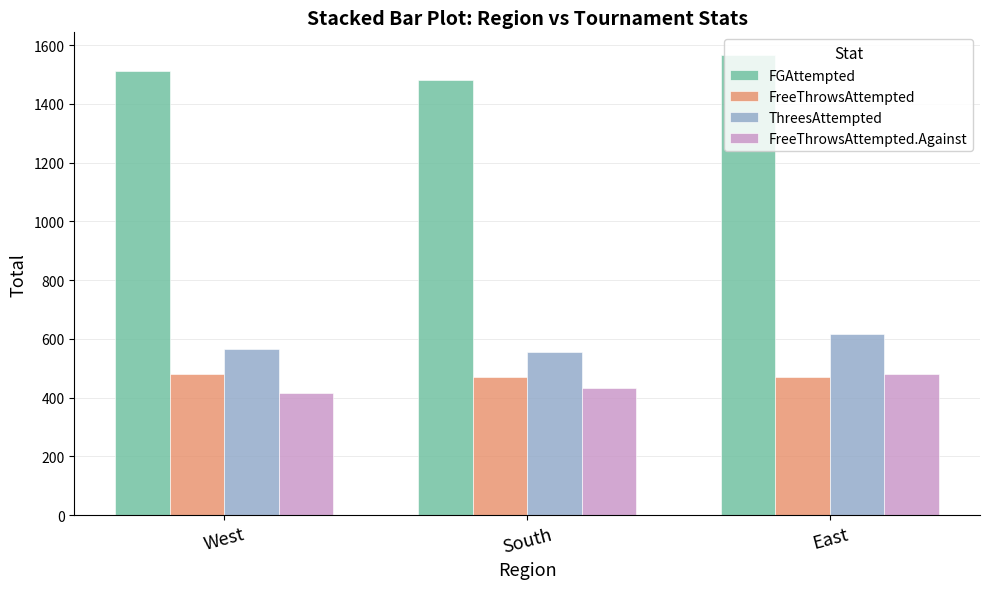

The FGAttempted series shows 546 at South. True or false?

False